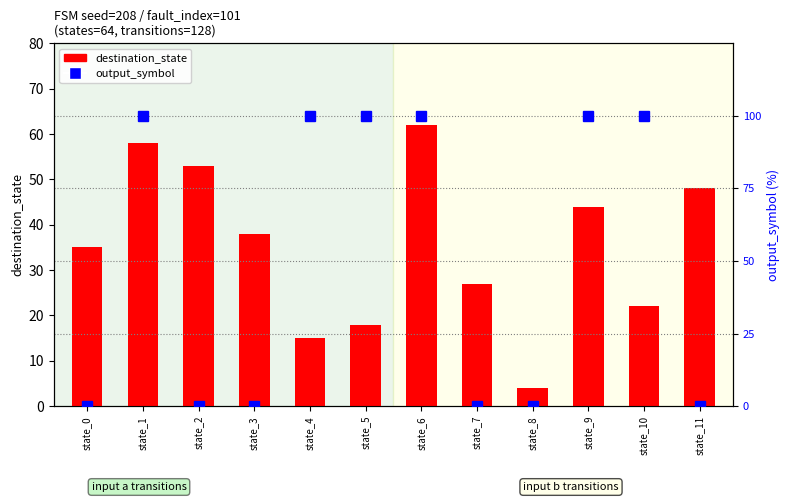

What is the sum of the output_symbol values at state_3 and state_5?

100